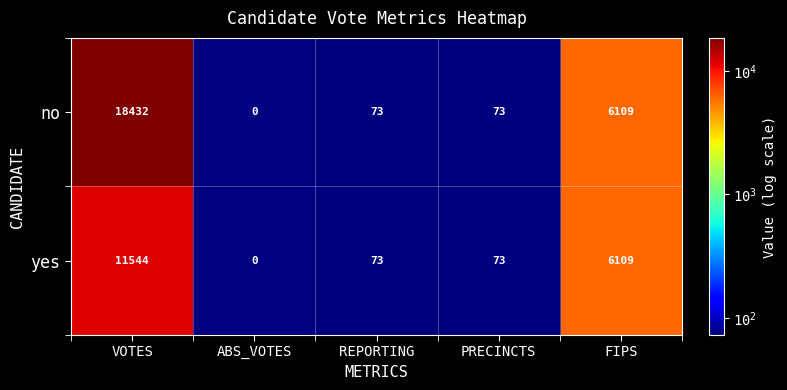

How many positive values does the no series have?

4